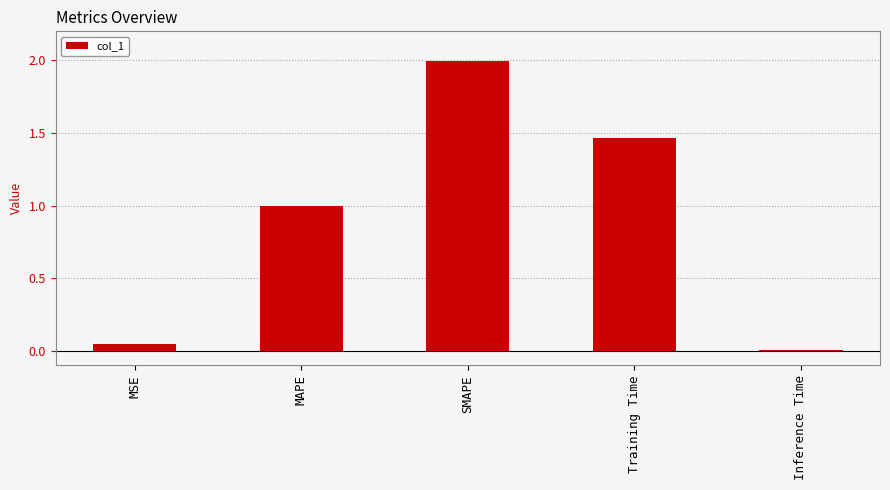

What value does the data have at SMAPE?

2.0